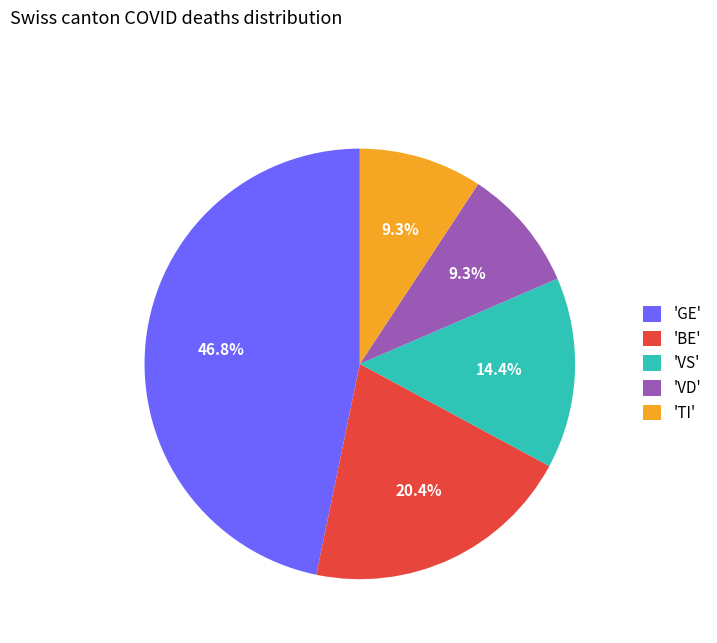

Is there any slice that represents more than half of the pie?

No